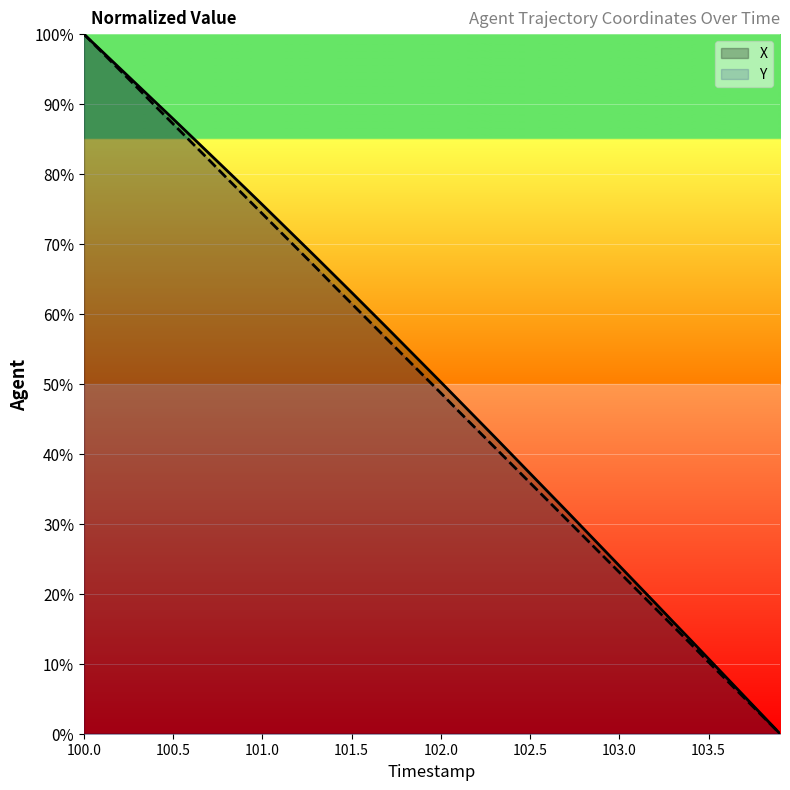

How many positive values does the Y series have?

39